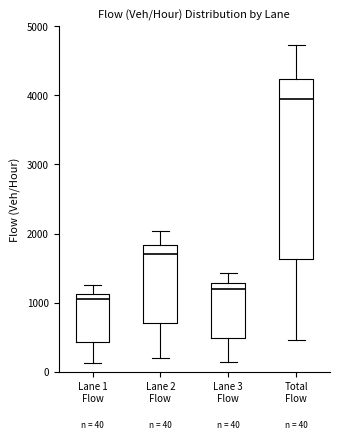

Comparing the boxes themselves (not the whiskers), which one is the tallest?

Total Flow